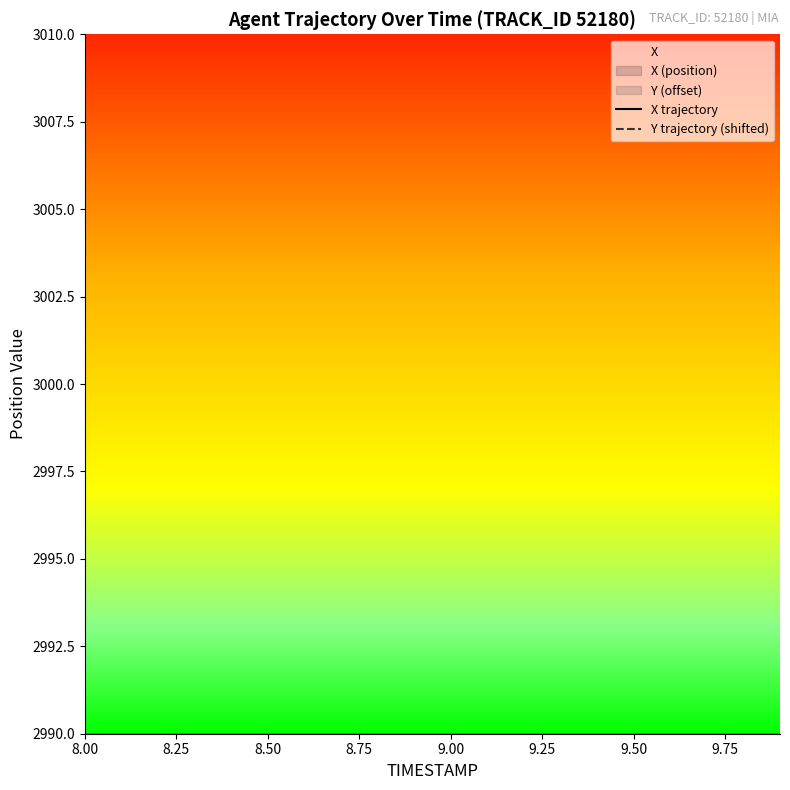

Is it true that Y trajectory (shifted) equals 218.6 at 13?

False